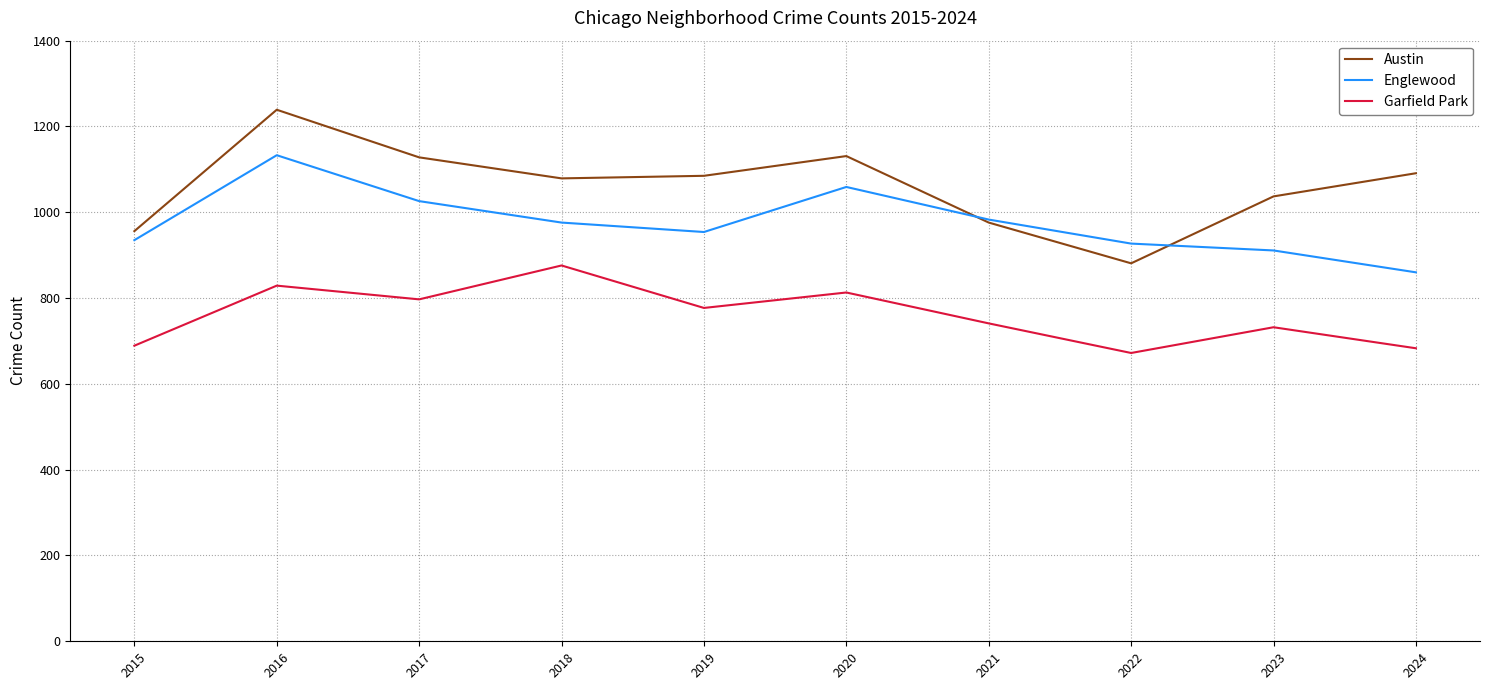

What is the spread (max minus min) of values at 2023?

305